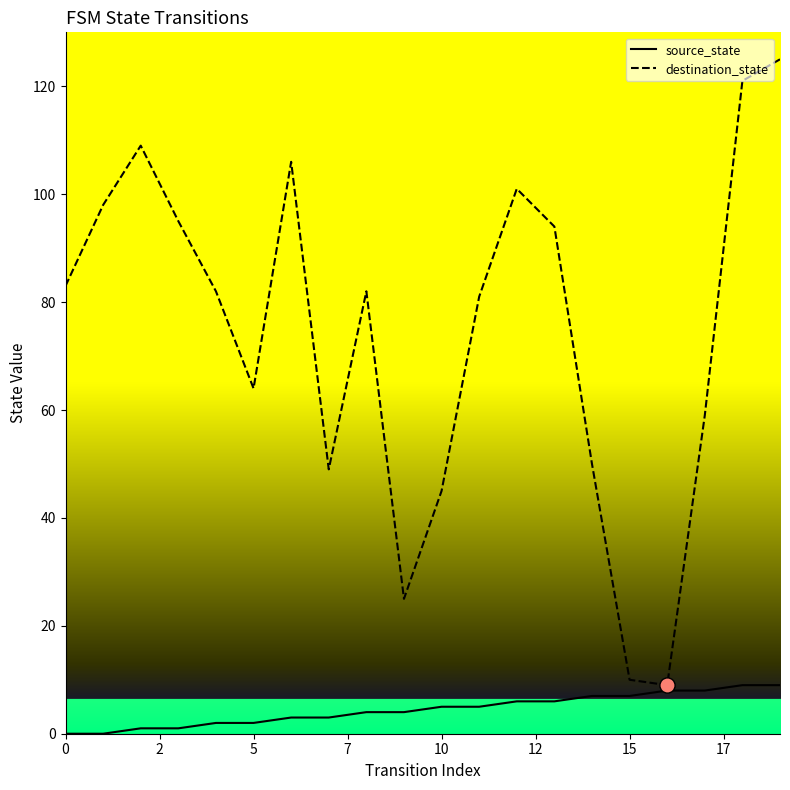

At how many categories does at least one series exceed 74?

12